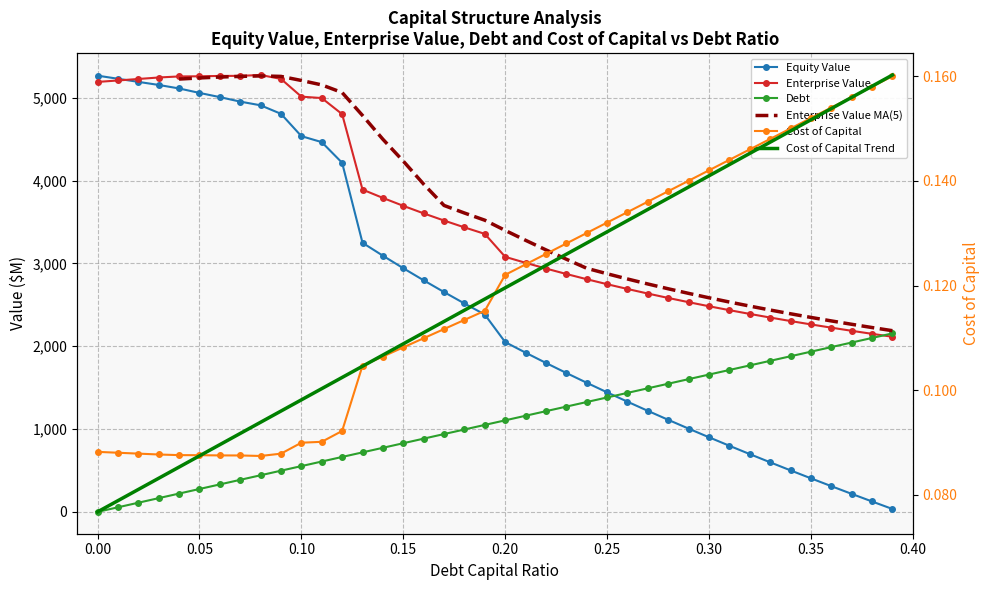

What position from the right is 0.25?

15